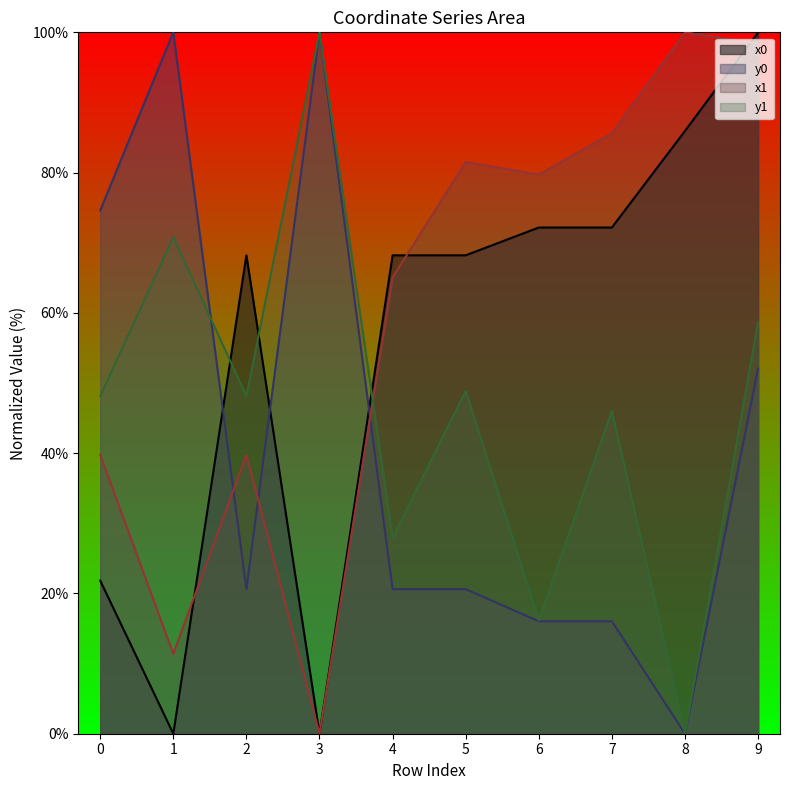

What are all the series names shown in the legend?

x0, y0, x1, y1